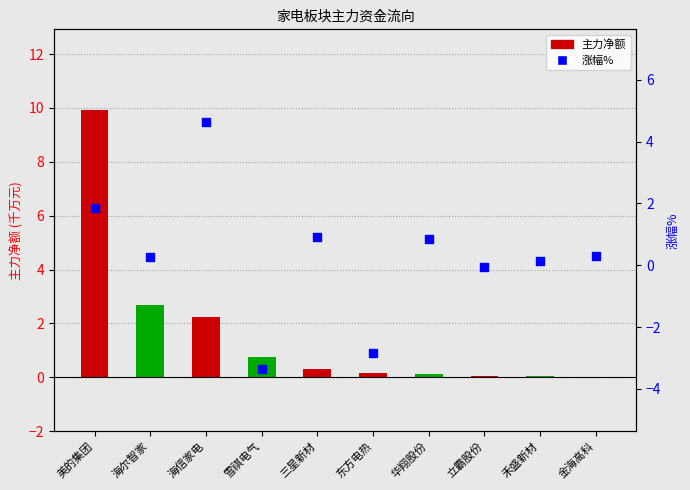

What is the total value across all series at 雪祺电气?

-2.6